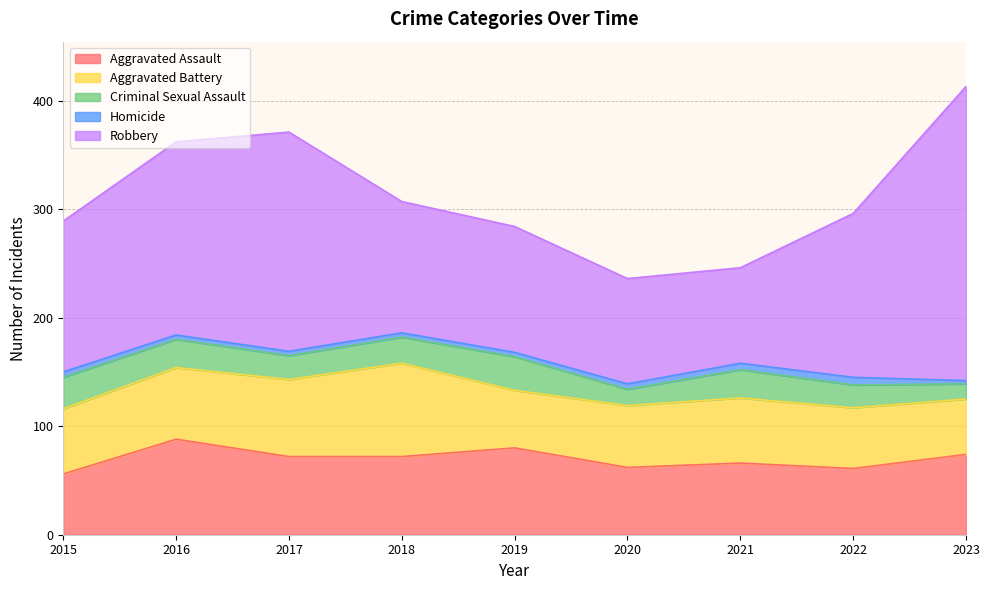

At which category is the sum across all series the highest?

2023